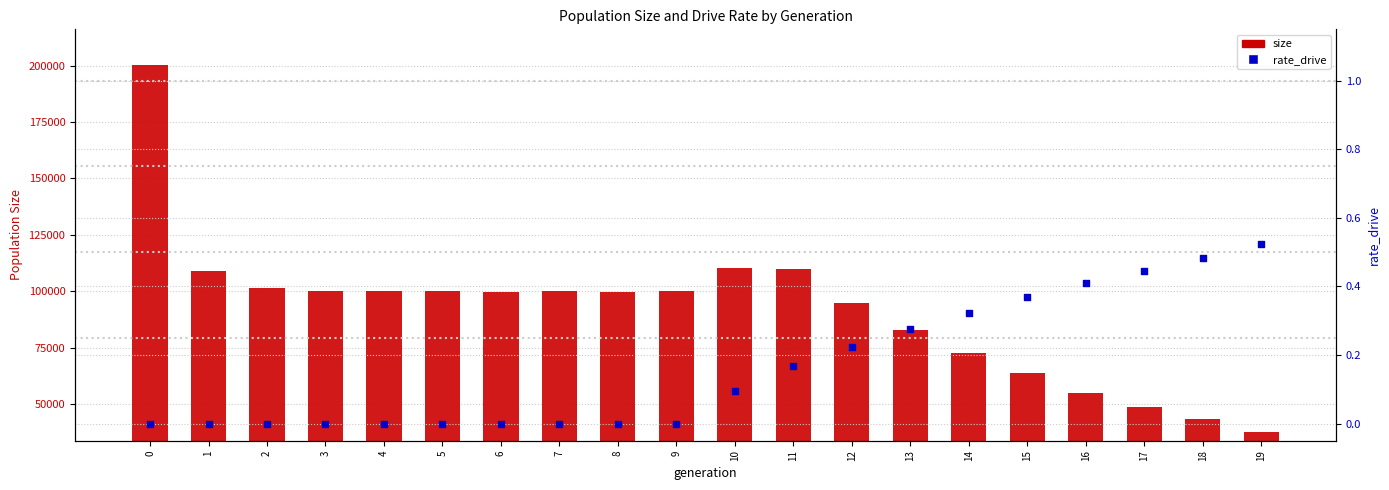

What are all the series names shown in the legend?

size, rate_drive